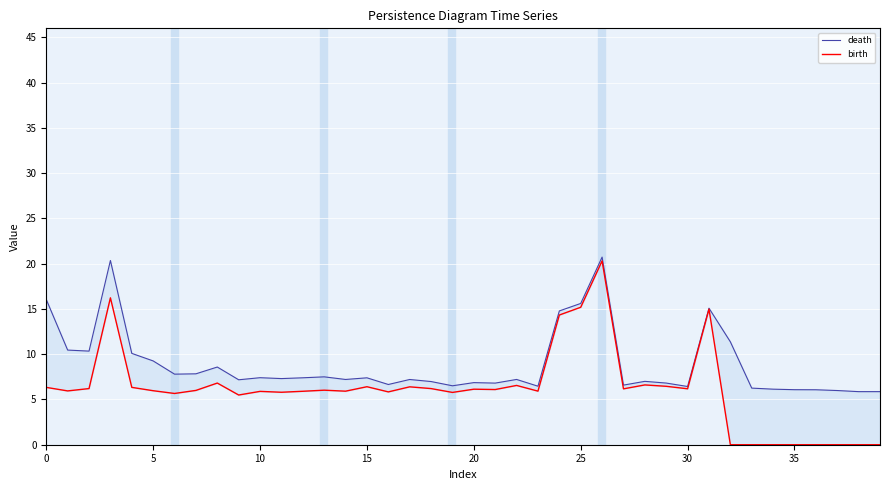

Is this an area chart (filled region under the line)?

No